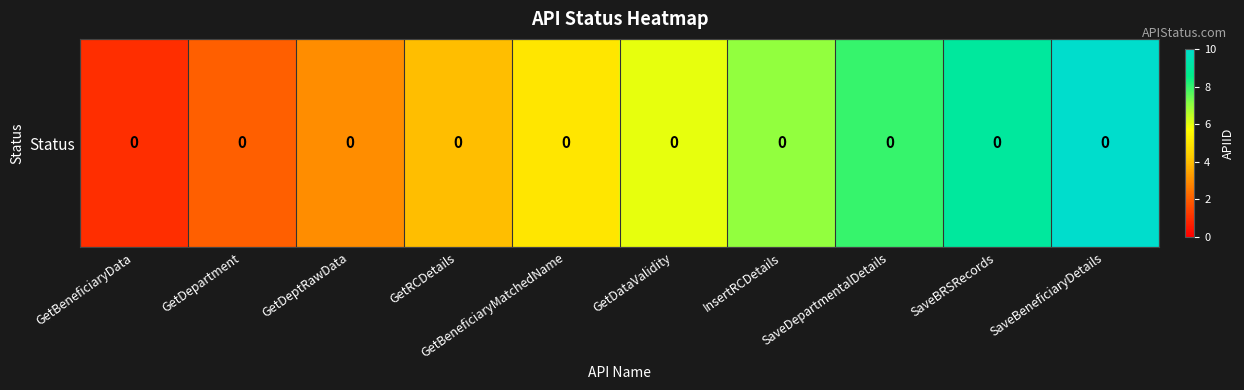

List the labels in order of value, smallest first.

GetBeneficiaryData, GetDepartment, GetDeptRawData, GetRCDetails, GetBeneficiaryMatchedName, GetDataValidity, InsertRCDetails, SaveDepartmentalDetails, SaveBRSRecords, SaveBeneficiaryDetails